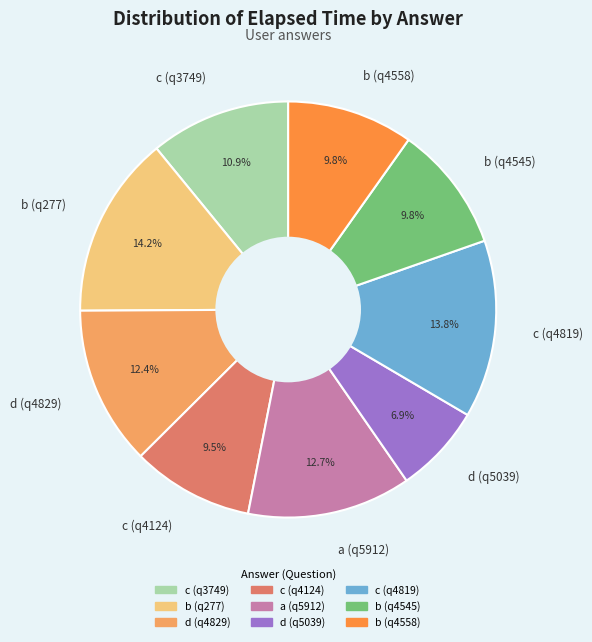

The a (q5912) slice represents 28% of the pie. True or false?

False